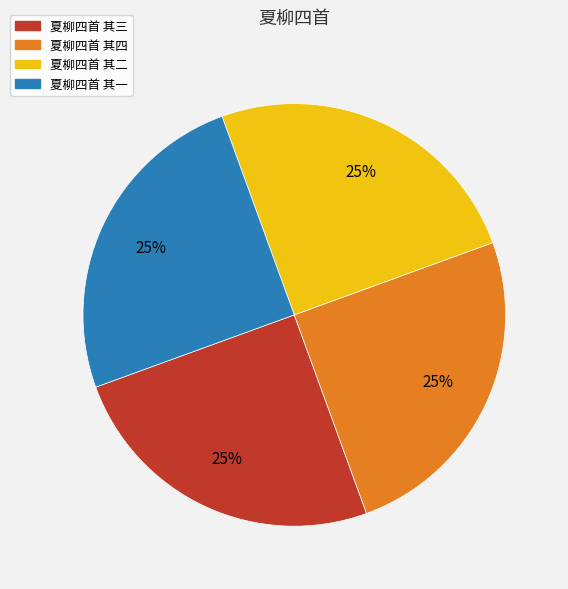

Is 夏柳四首 其三 the majority of the pie?

No